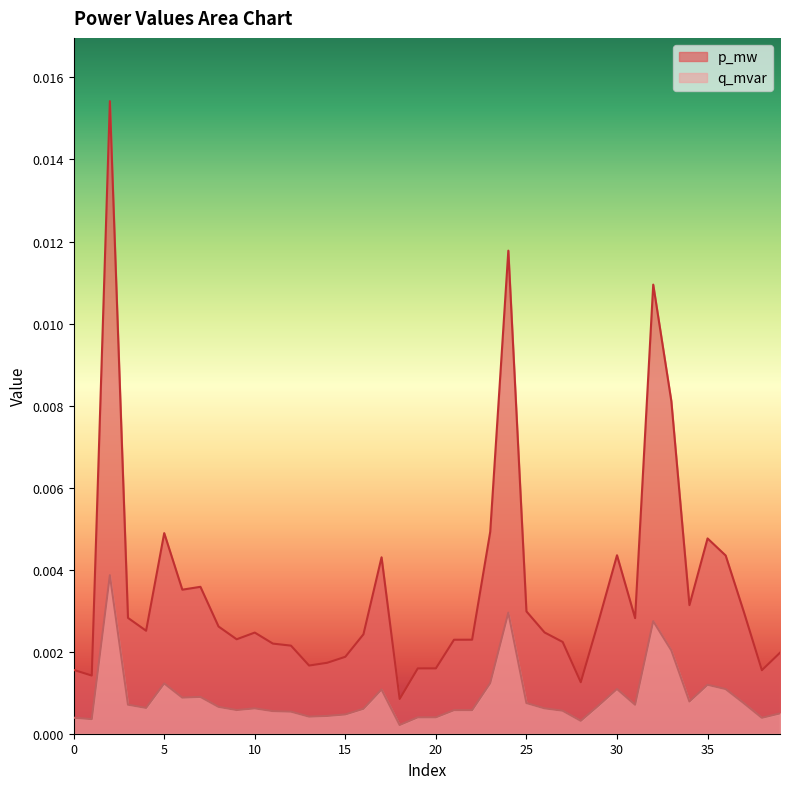

Which series has the largest range (max minus min)?

p_mw